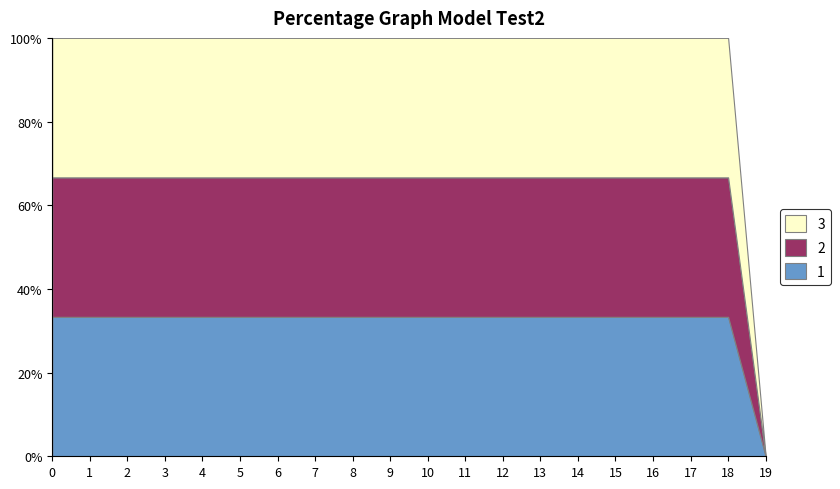

True or false: 3 has a value of 0.0 at 19.

True